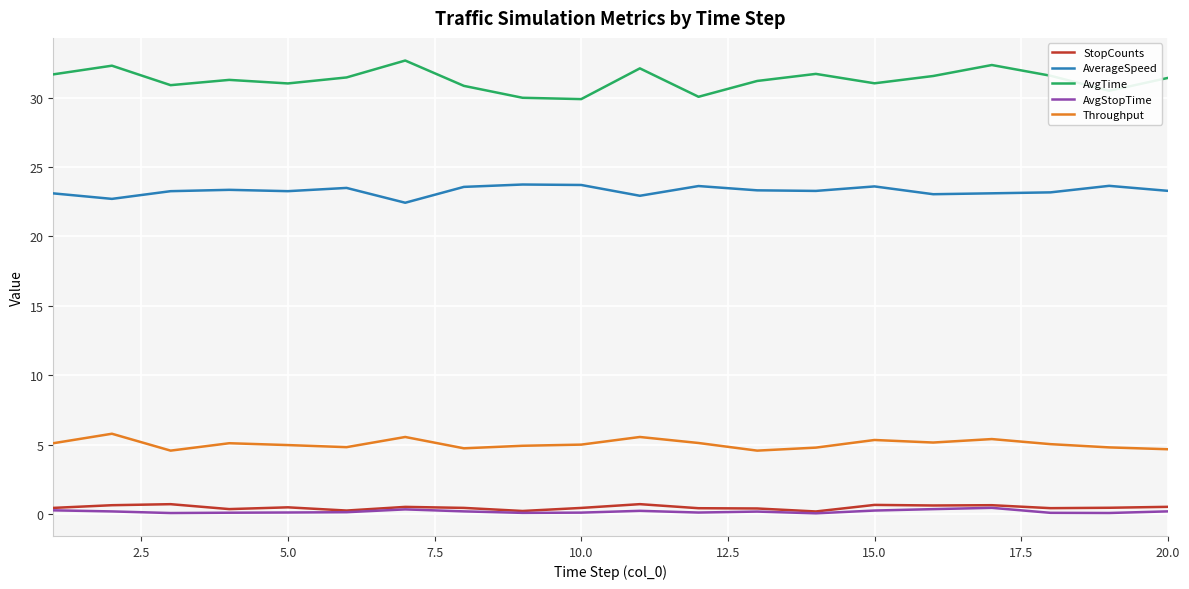

In StopCounts, how many points are lower than both neighbors (excluding endpoints)?

6